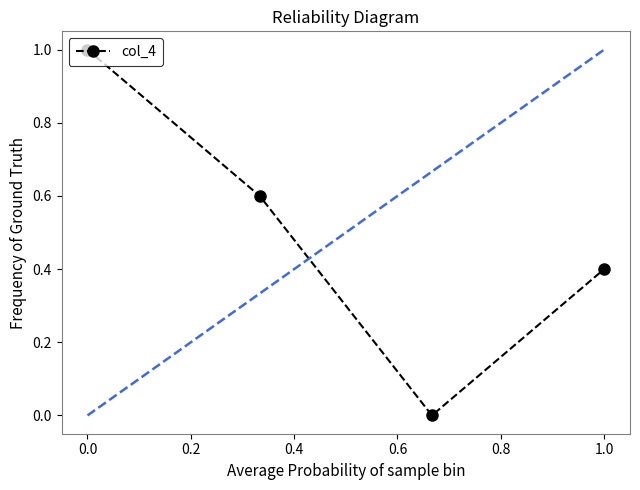

What is the sum of all values?

2.0